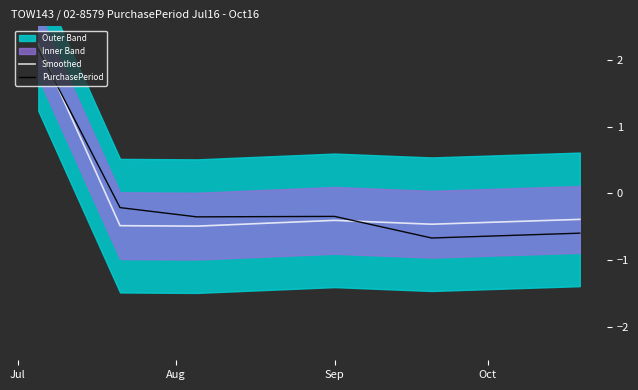

How many data points in Smoothed are above 0?

1